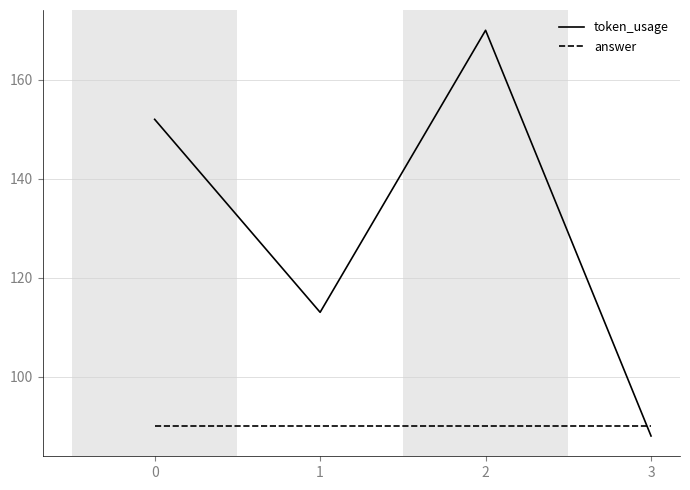

After their last crossing, which series has the higher values: token_usage or answer?

answer